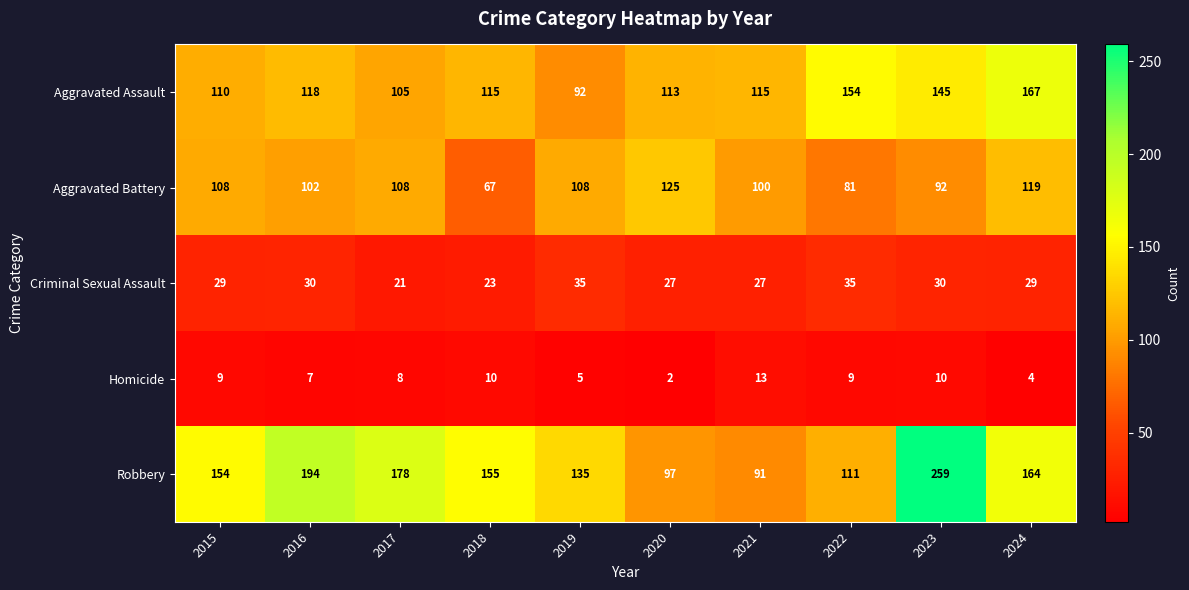

Which series changed the most between 2019 and 2020?

Robbery